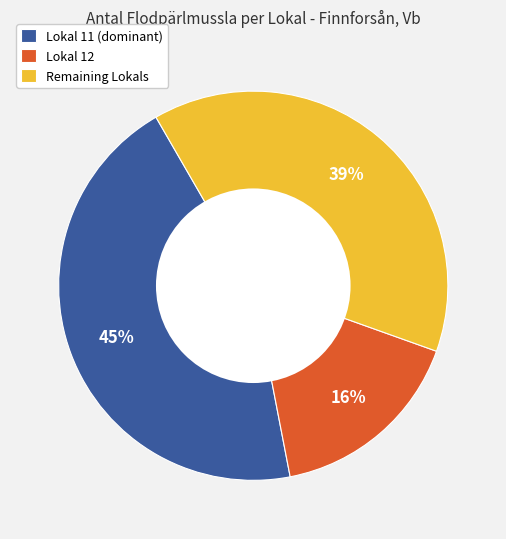

The Remaining Lokals slice represents 26% of the pie. True or false?

False